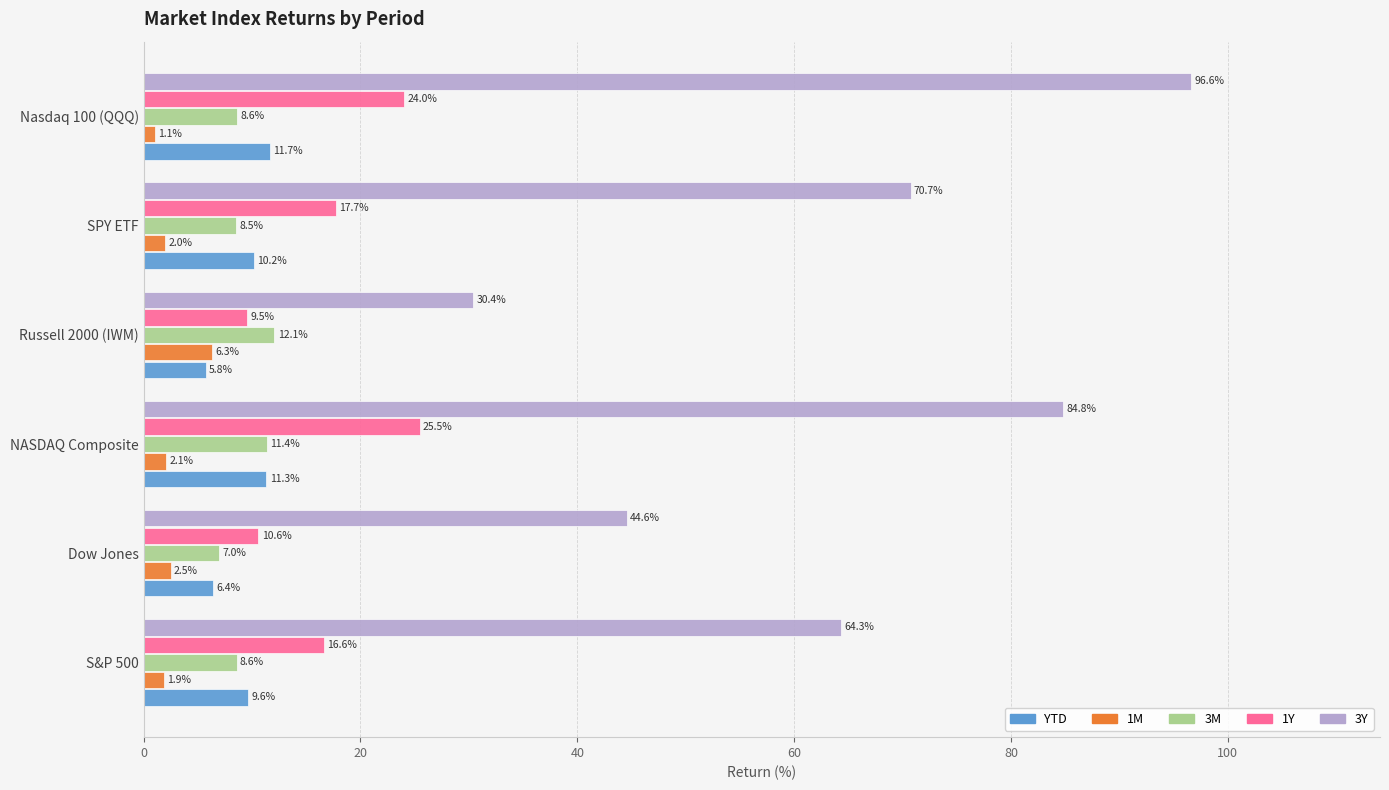

Which series has the largest total across all categories?

3Y